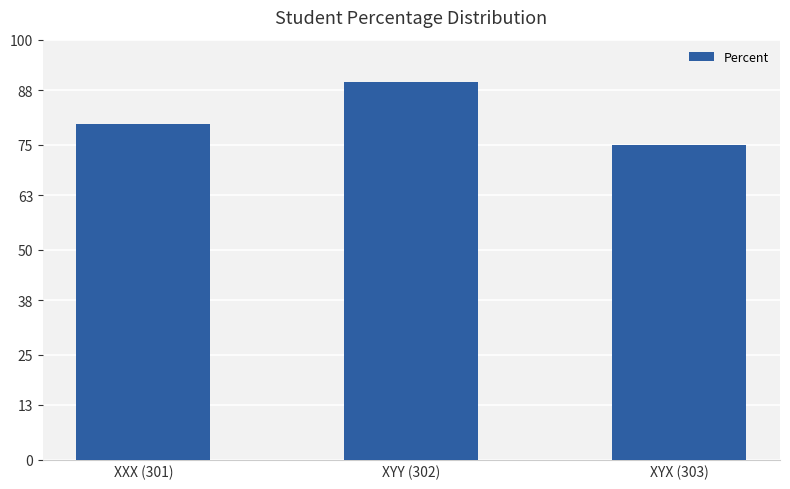

Reading left to right, transcribe all the data shown in this chart.

XXX (301)=80	XYY (302)=90	XYX (303)=75